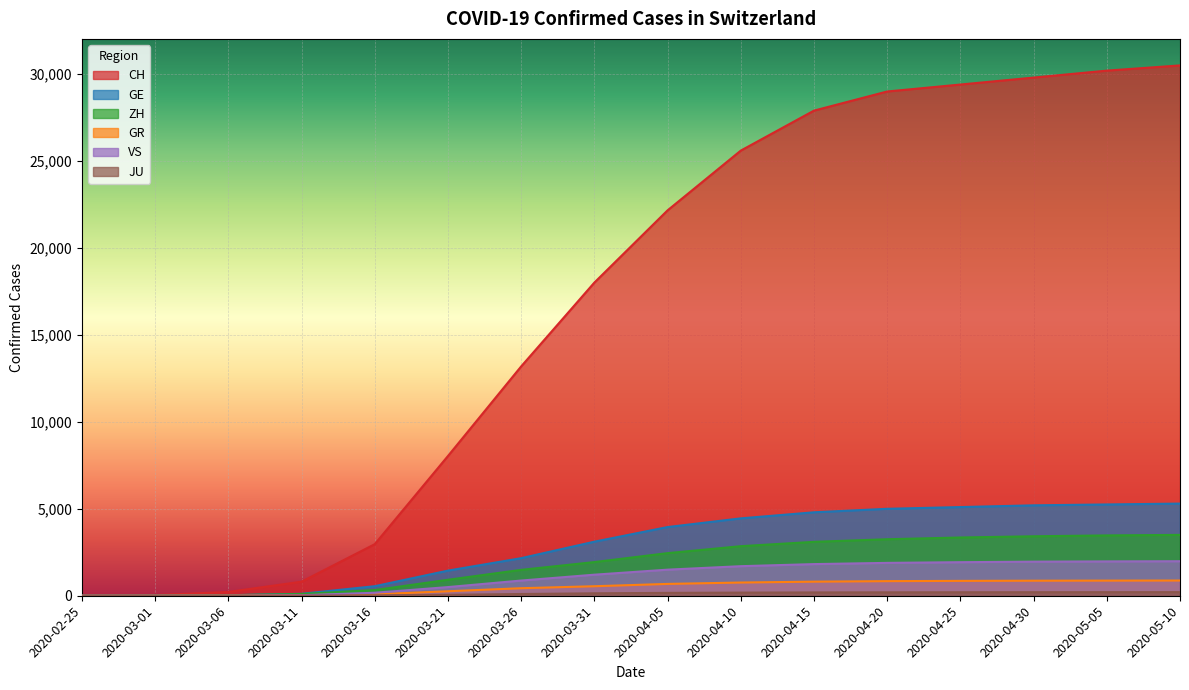

What is the sum of the VS values at 2020-05-05 and 2020-05-10?

3960